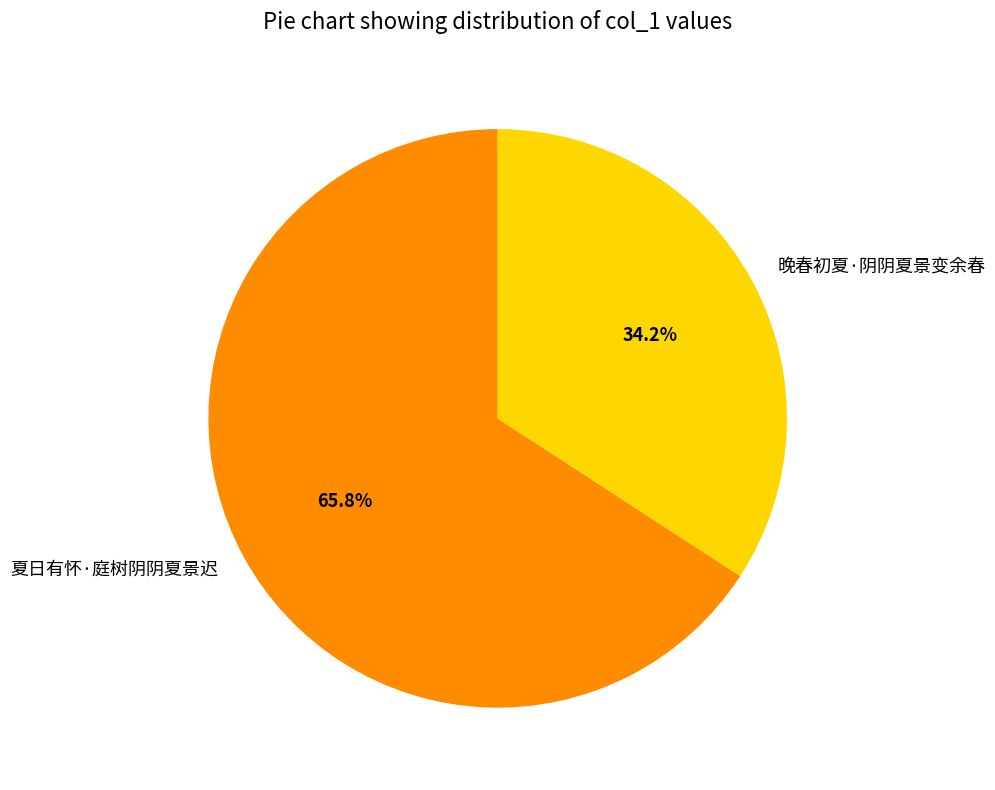

What is the ratio of the value at 晚春初夏·阴阴夏景变余春 to the value at 夏日有怀·庭树阴阴夏景迟?

0.5